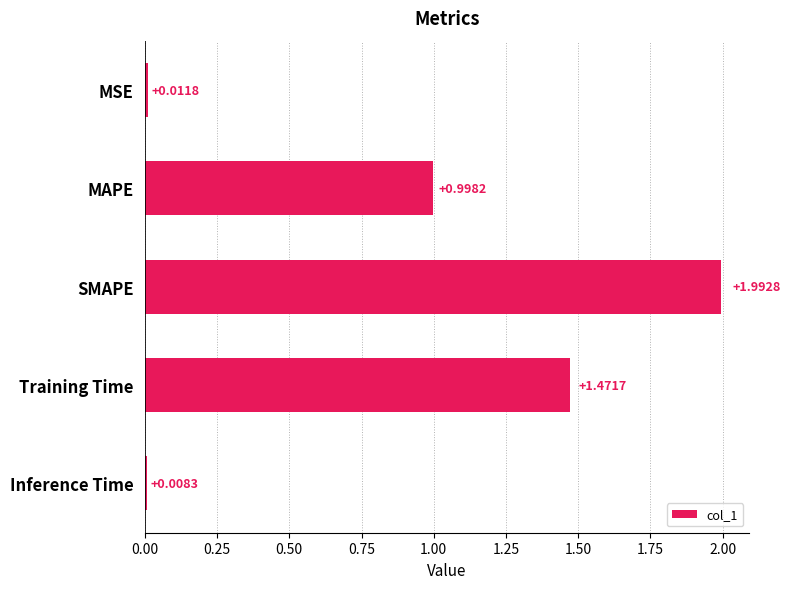

What is the sum of all values?

4.5